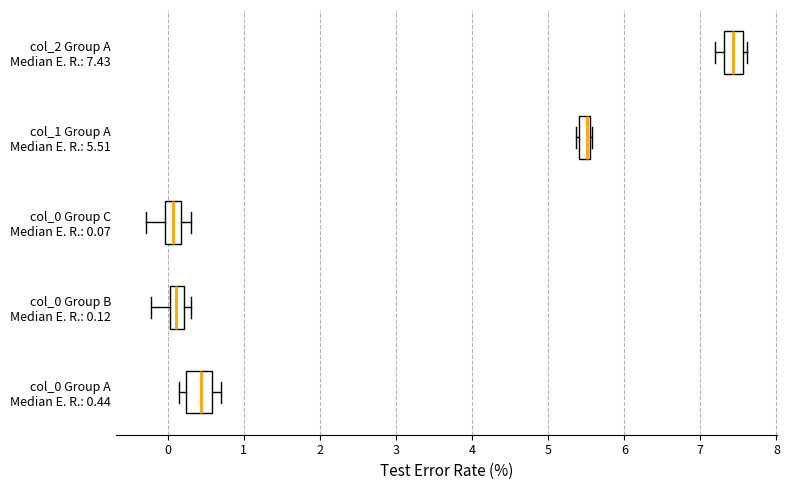

Where is the left edge of the box for col_0 Group A Median E. R.: 0.44 on the x-axis? The values are not printed on the chart, so give them approximately, as read against the axis.

0.2